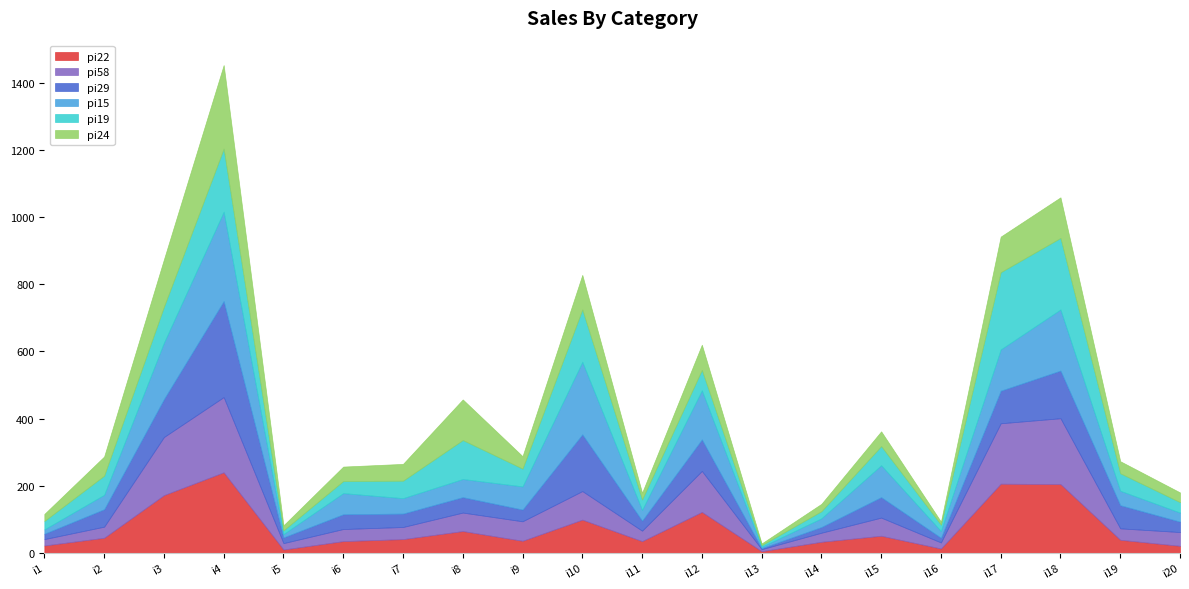

What is the minimum value for pi58?

6